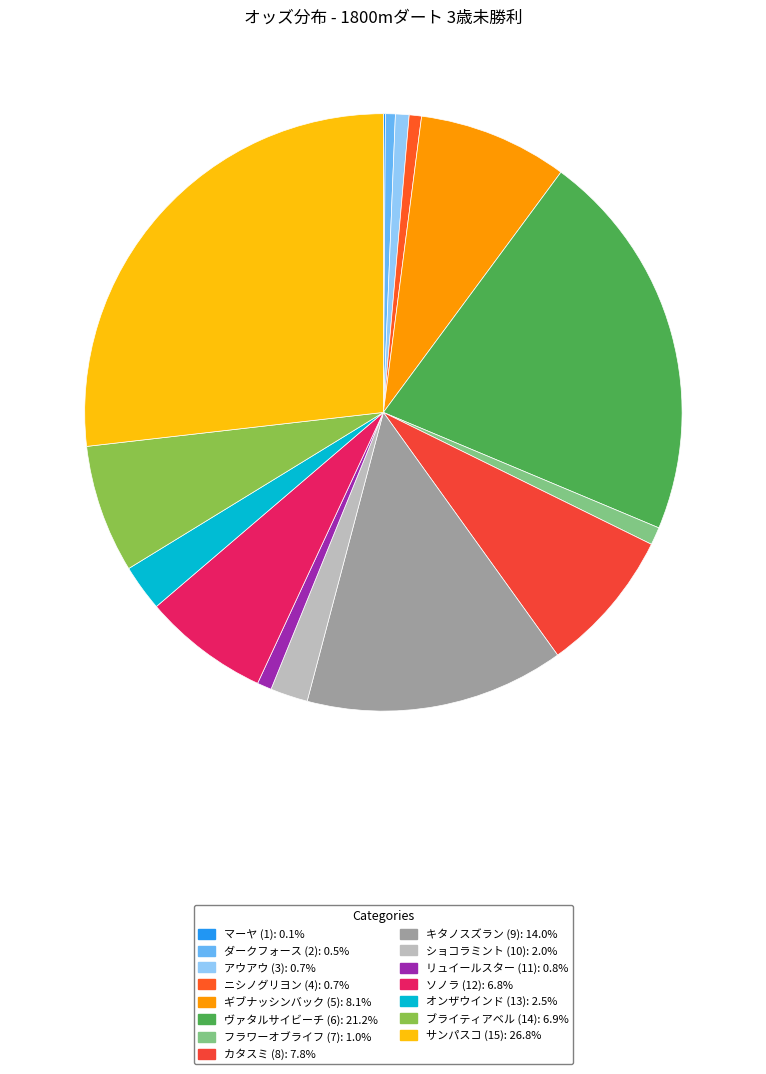

To the nearest percent, what portion does リュイールスター (11) represent?

1%